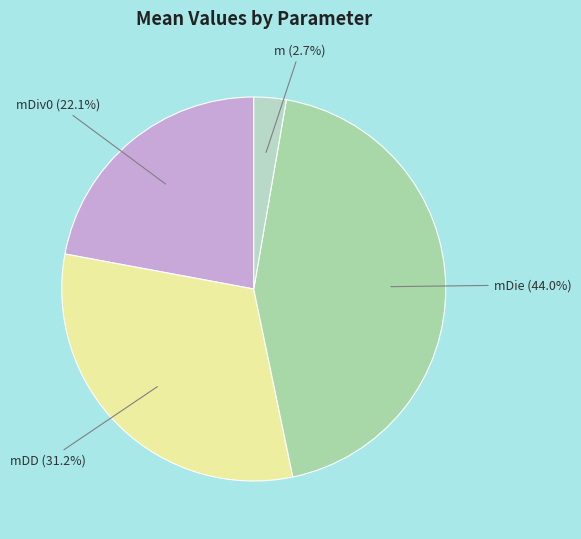

Which category has the smallest portion of the pie?

m